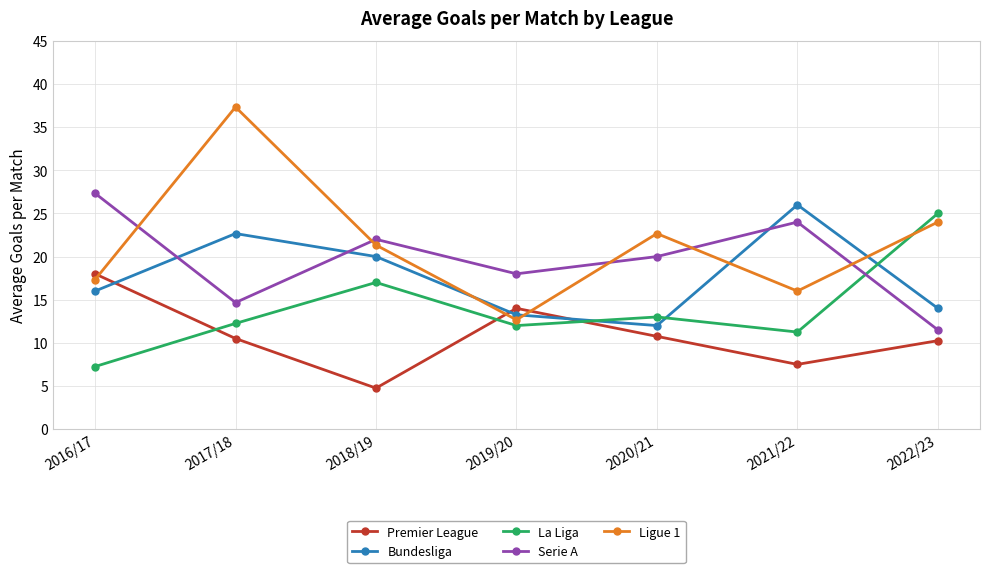

What is the value of the Premier League point at the 1st from the left?

18.0